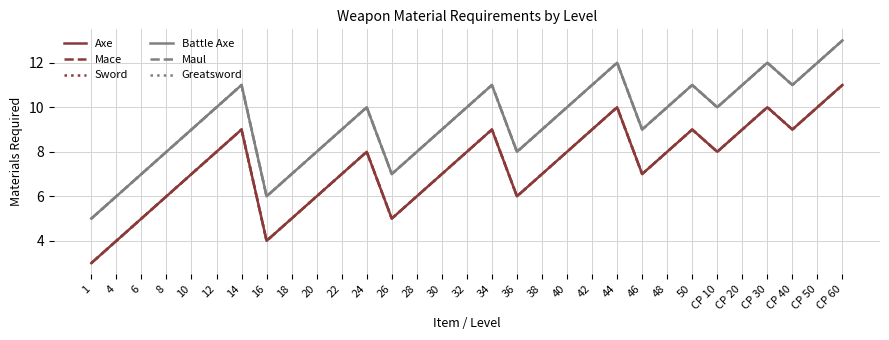

What is the spread (max minus min) of values at 30?

2